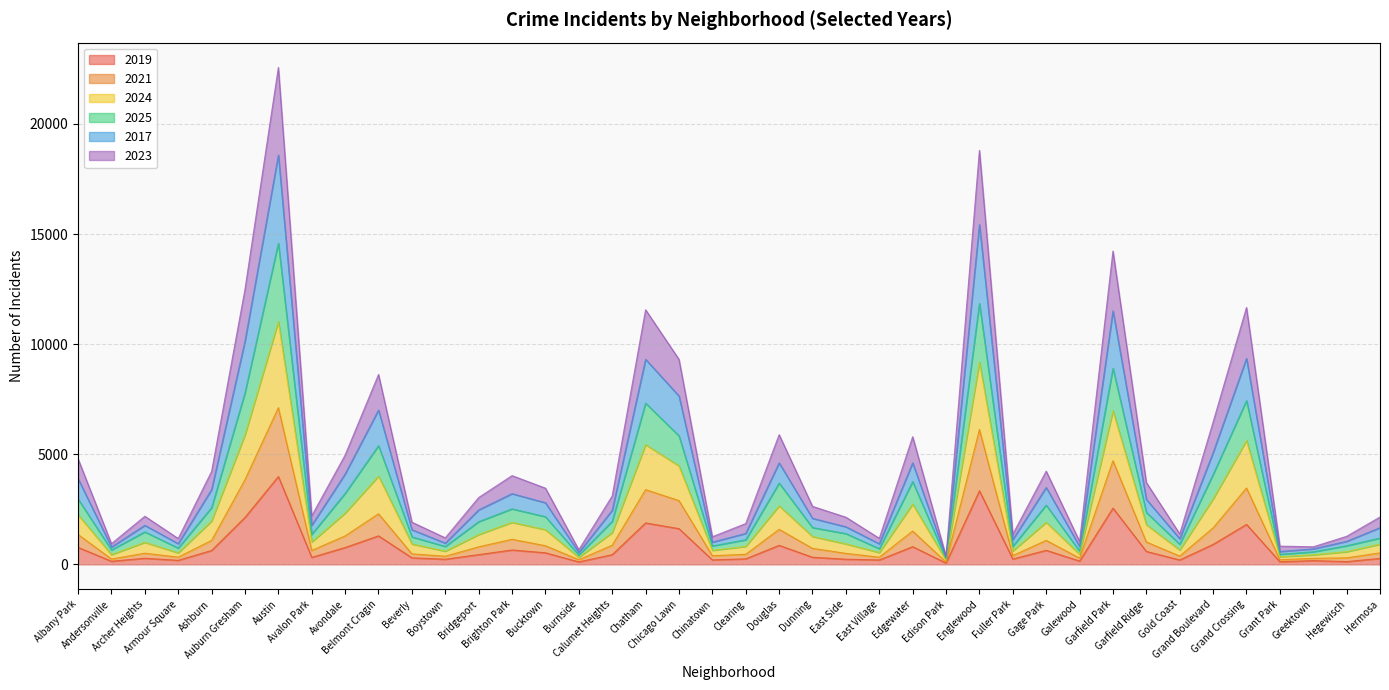

How many interior local peaks does the 2019 series have?

12